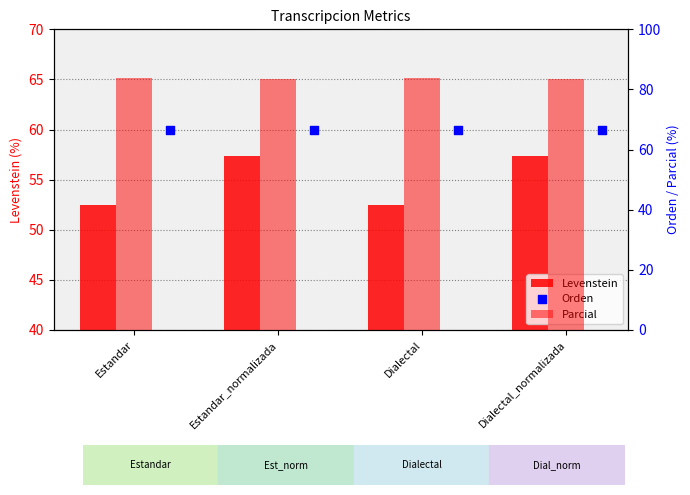

Which series reaches the maximum Y coordinate?

Parcial